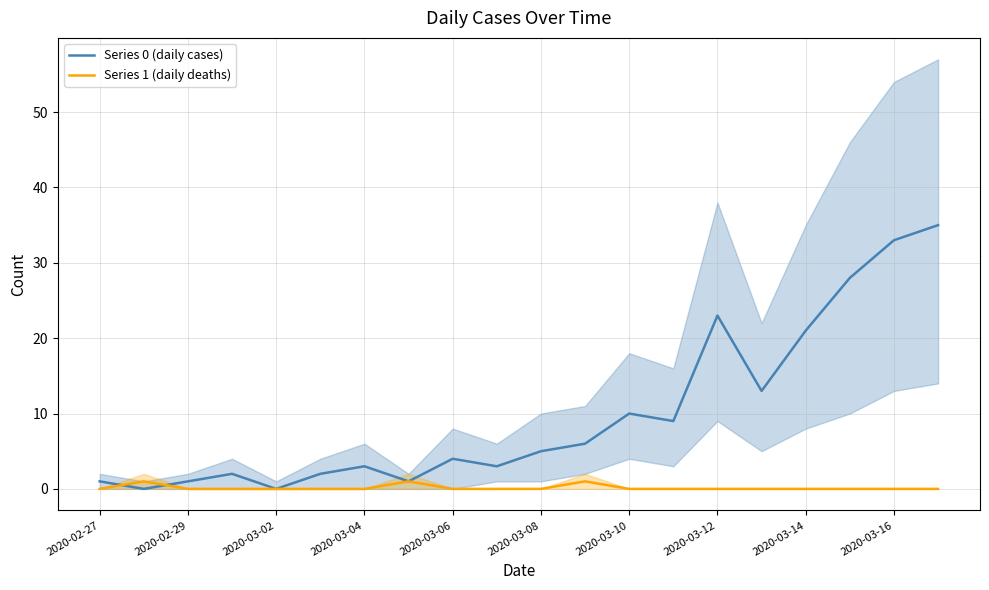

What is the approximate value of Series 0 (daily cases) at 2020-03-14?

21